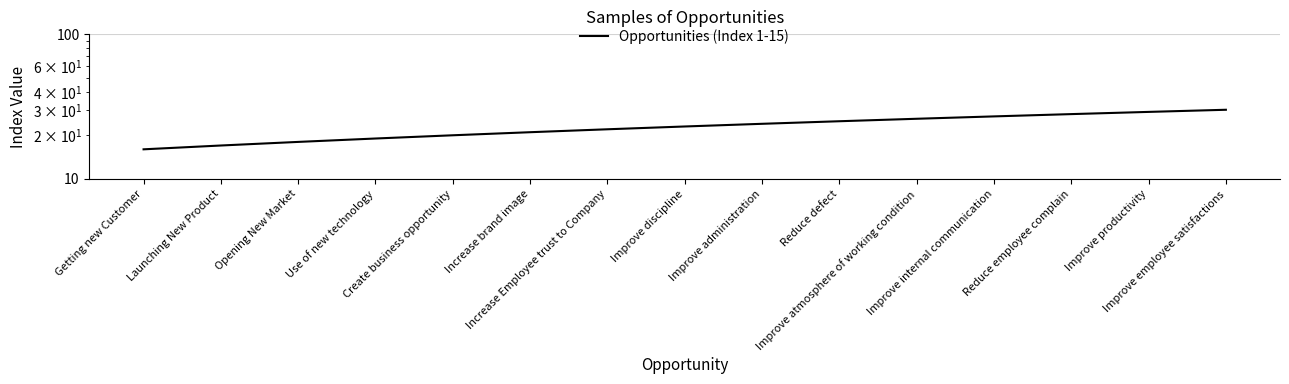

Approximately how many times larger is the value at Improve employee satisfactions compared to Use of new technology?

1.6